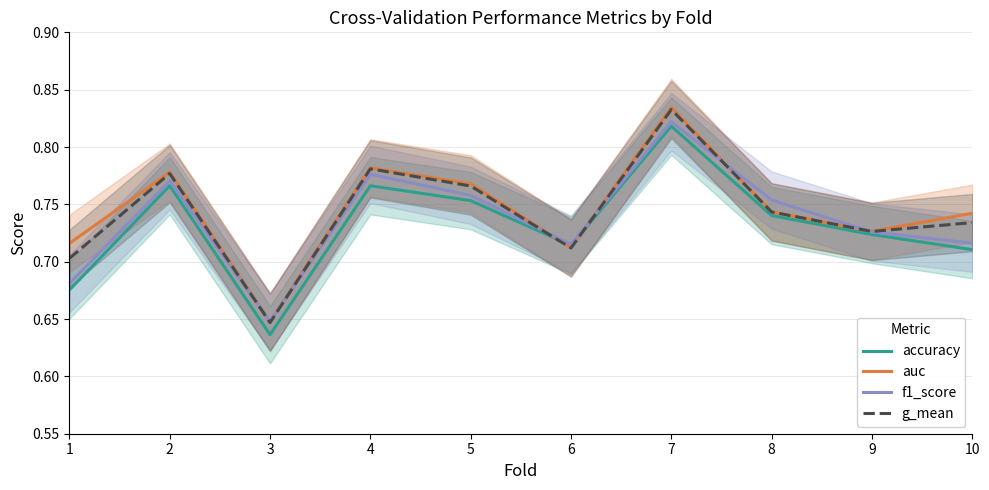

What is the average value of the accuracy series?

0.7